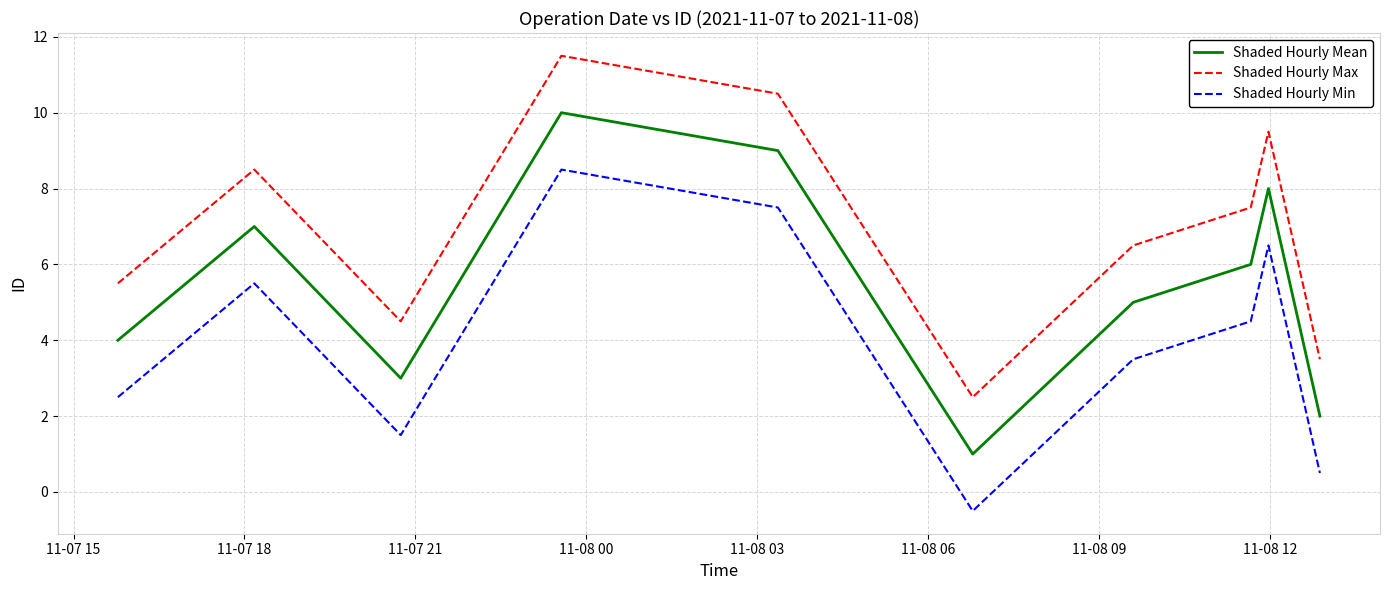

What is the average value of the Shaded Hourly Max series?

7.0